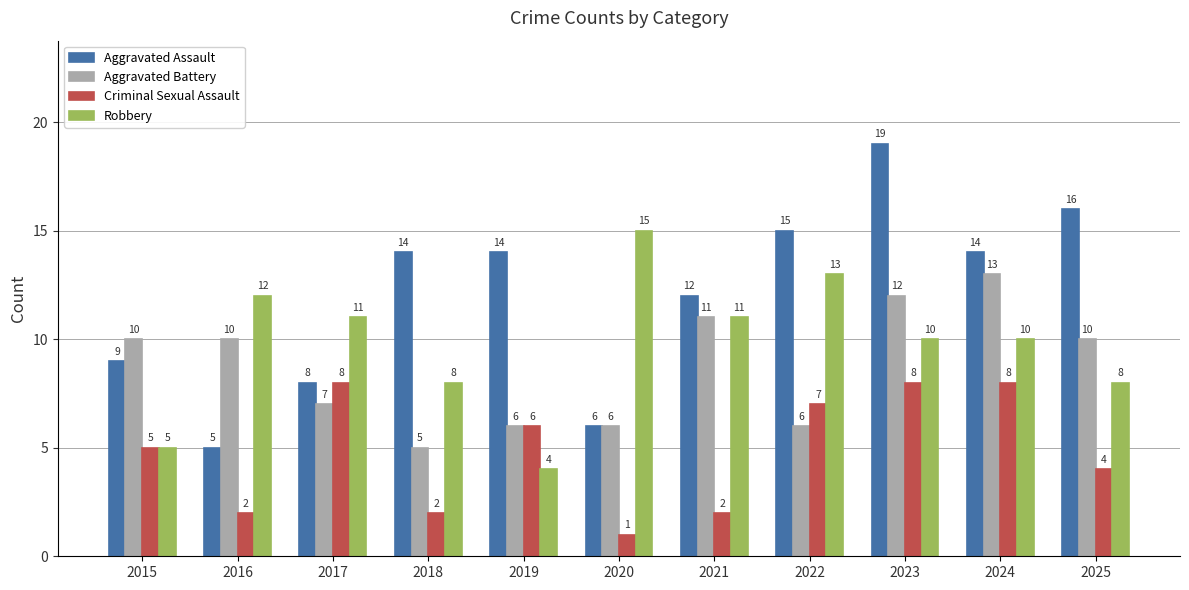

What is the spread (max minus min) of values at 2022?

9